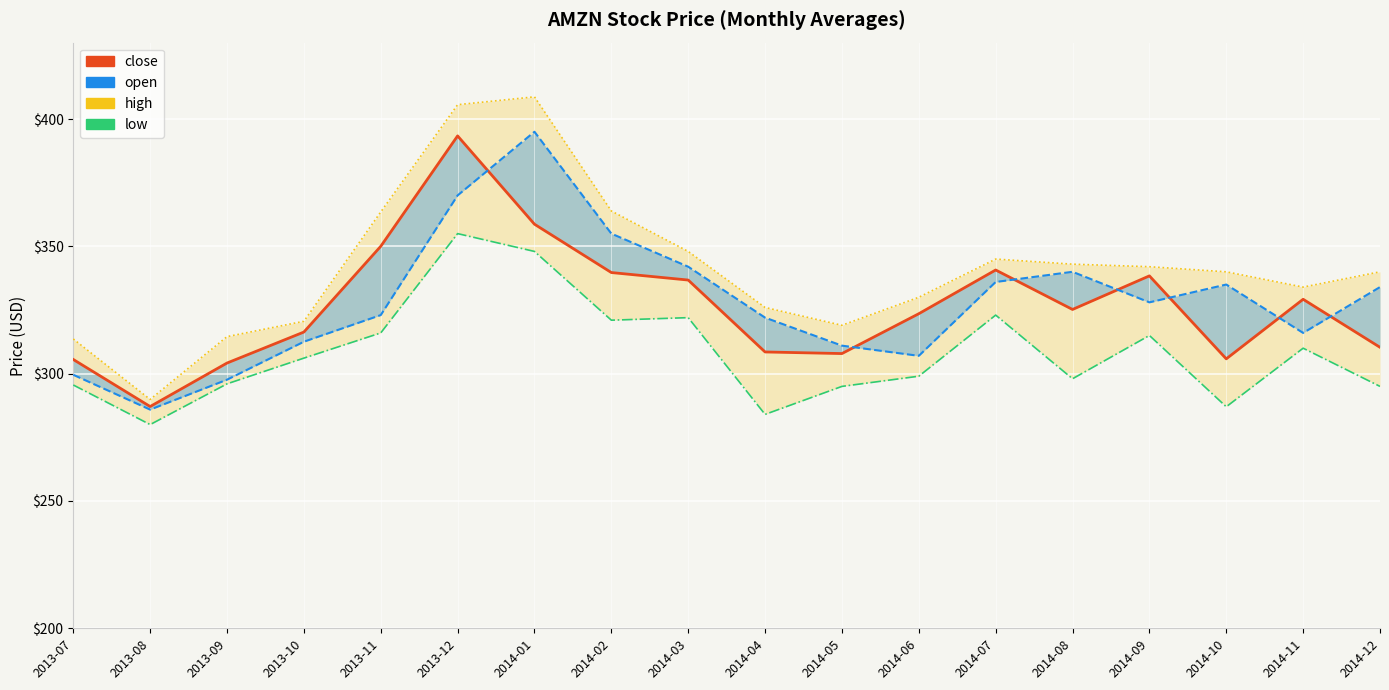

Reading left to right, extract all data points from this chart.

close: 305.6	287.1	304.2	316.3	350.0	393.4	358.7	339.7	336.8	308.5	307.9	323.5	340.7	325.2	338.4	305.8	329.2	310.4
open: 299.6	285.9	297.6	312.5	323.0	370.0	395.0	355.0	342.0	322.0	311.0	307.0	336.0	340.0	328.0	335.0	316.0	334.0
high: 313.6	289.9	314.5	320.6	363.5	405.6	408.7	363.9	348.0	326.0	319.0	330.0	345.0	343.0	342.0	340.0	334.0	340.0
low: 295.6	280.0	296.0	306.1	316.0	355.0	348.0	321.0	322.0	284.0	295.0	299.0	323.0	298.0	315.0	287.0	310.0	295.0